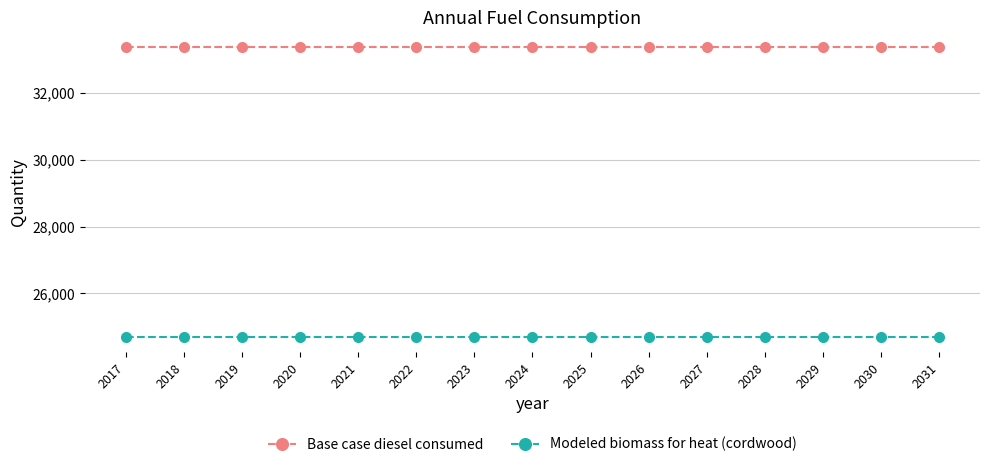

Rank the series by their maximum value, from lowest to highest.

Modeled biomass for heat (cordwood), Base case diesel consumed